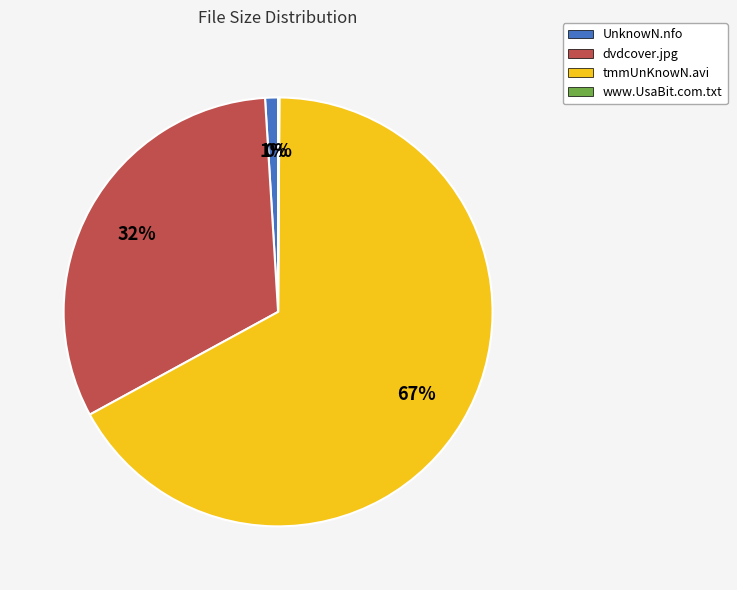

Do UnknowN.nfo and dvdcover.jpg together represent more than half of the pie?

No